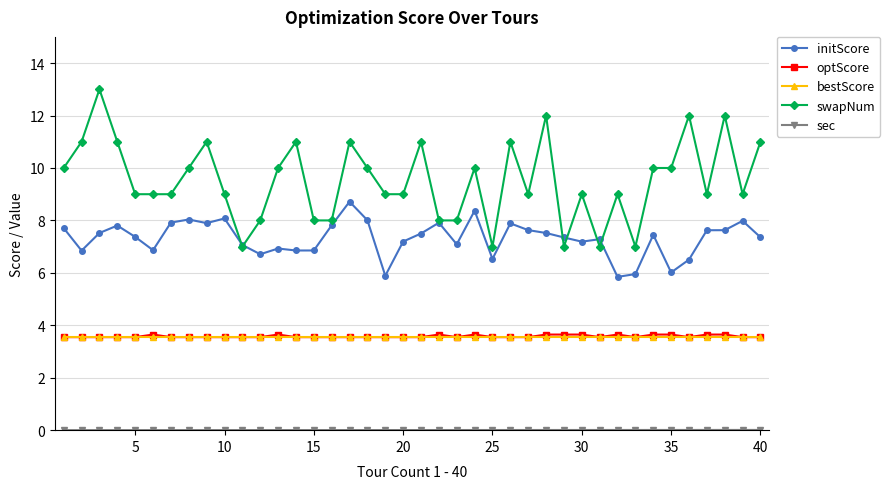

True or false: bestScore and initScore cross at least once.

False